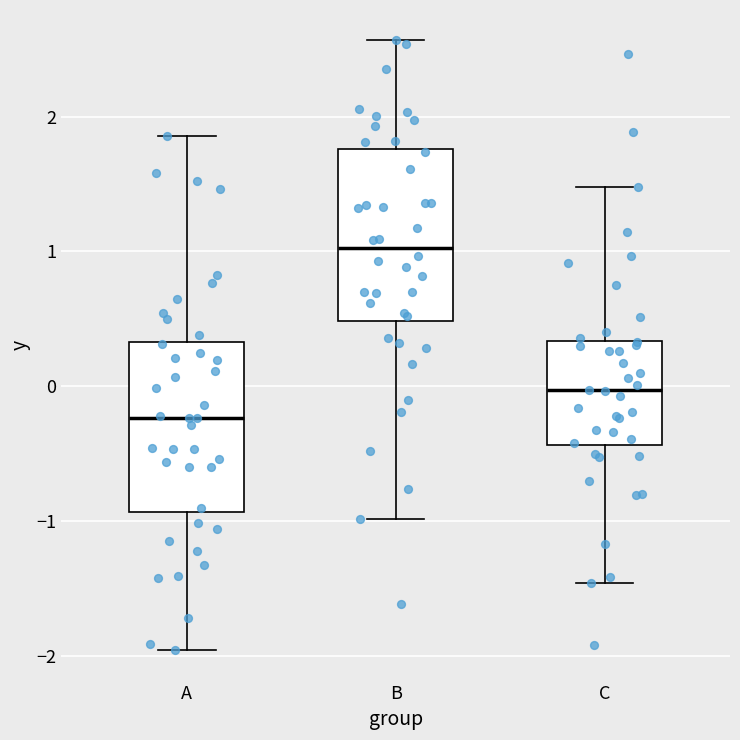

Which box's median line is the highest?

B